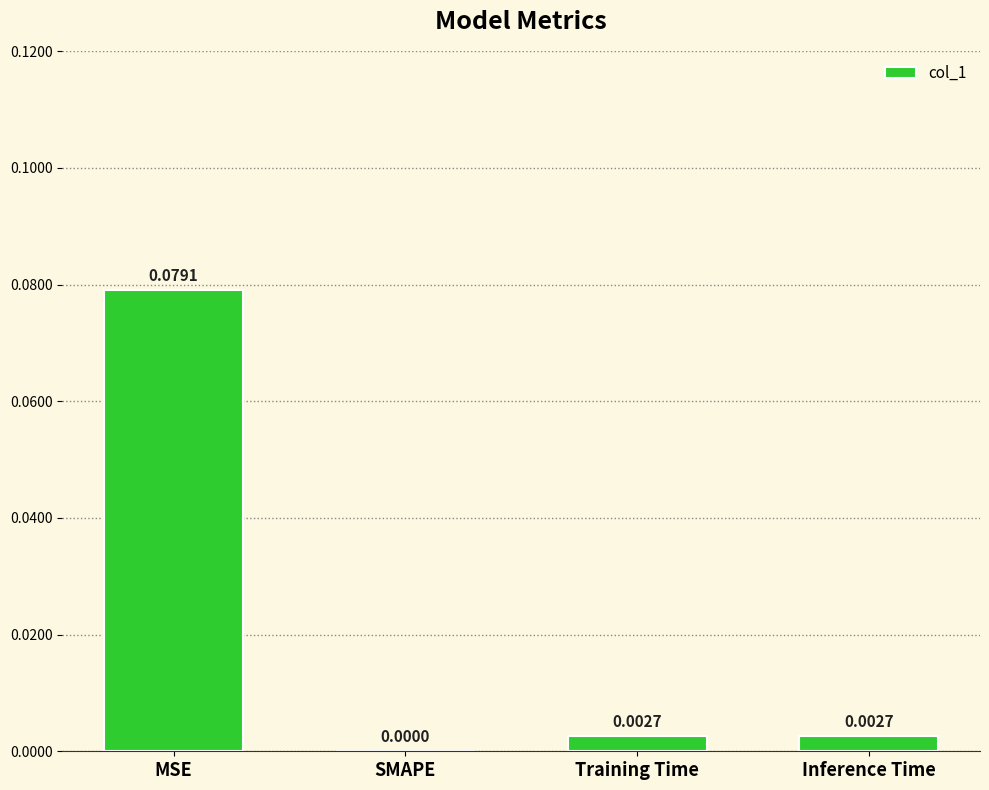

Which category has the highest value across all series?

MSE